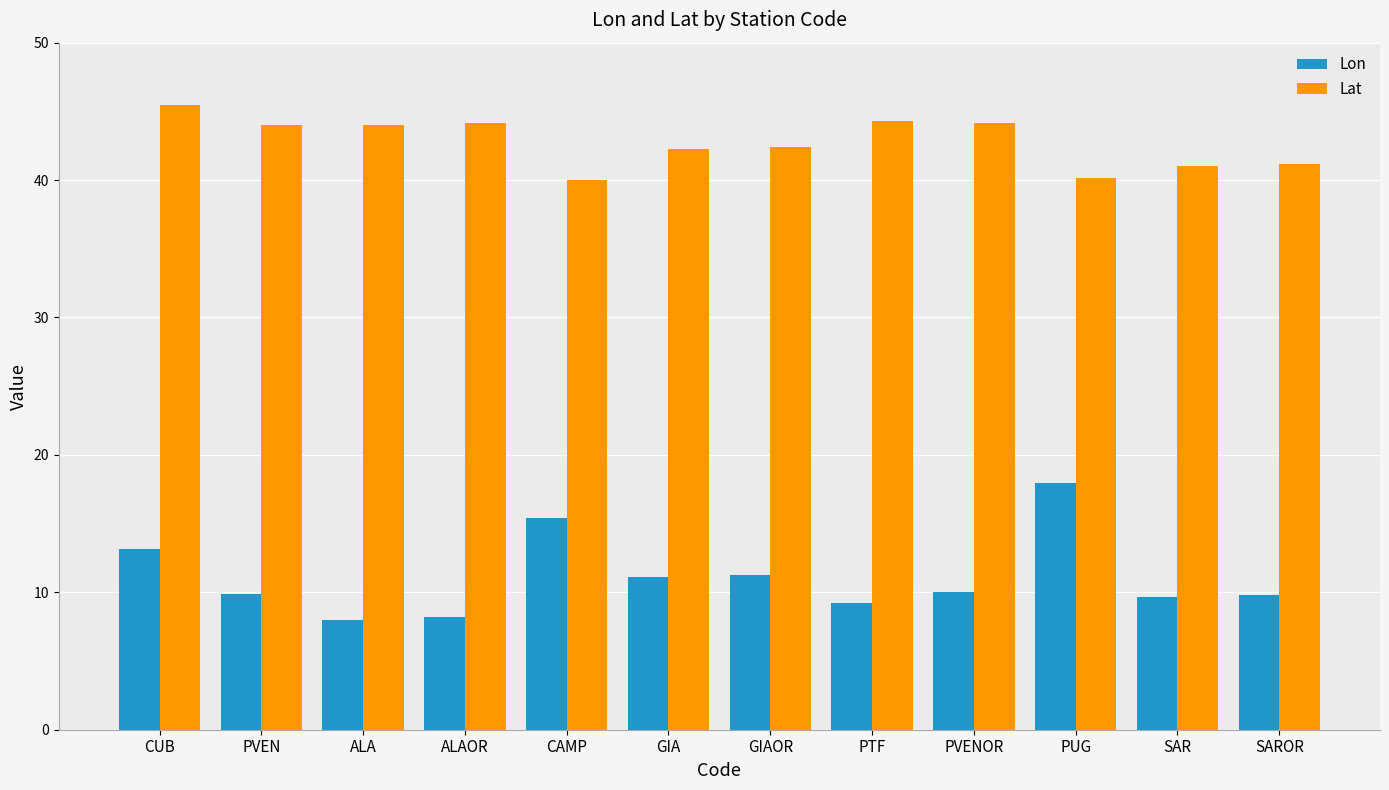

What is the sum of the Lon values at PUG and CAMP?

33.4